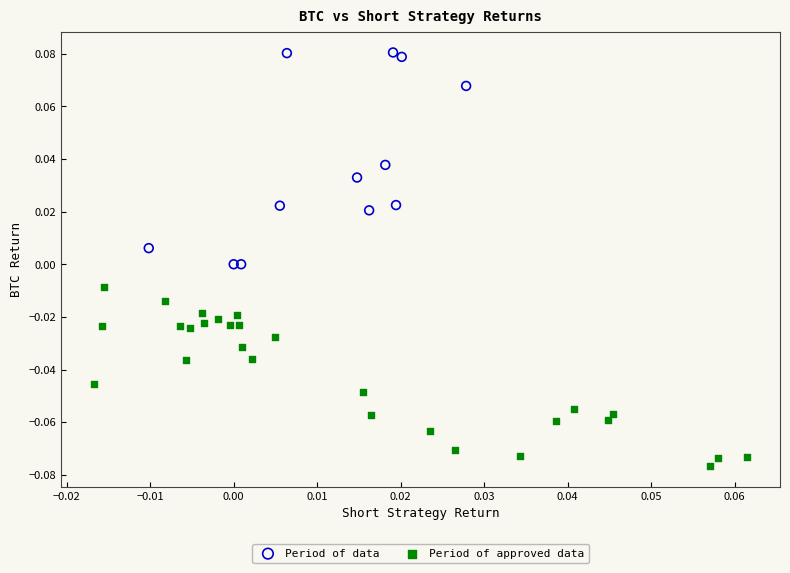

Which series has the widest spread of Y values?

Period of data